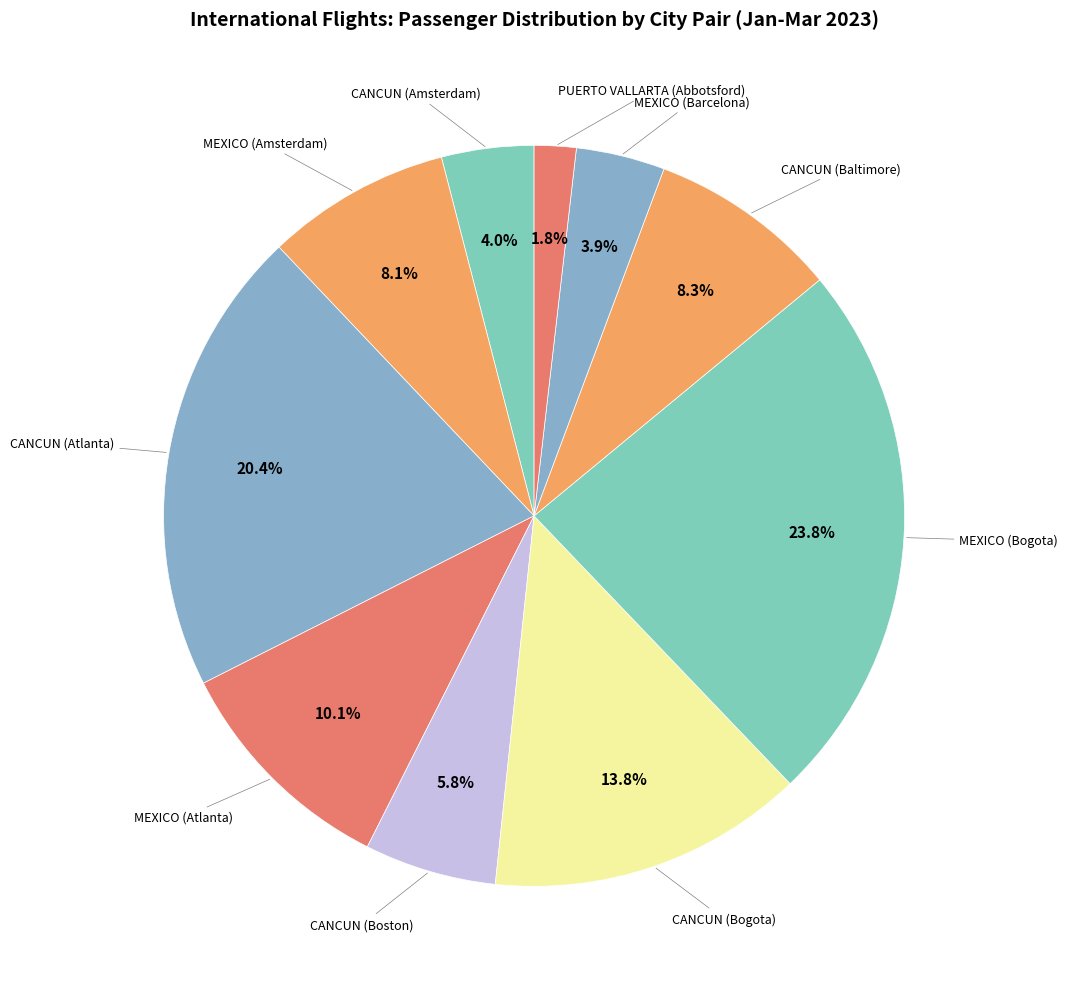

Combined, what portion of the pie is CANCUN (Atlanta) and MEXICO (Bogota)?

44.2%